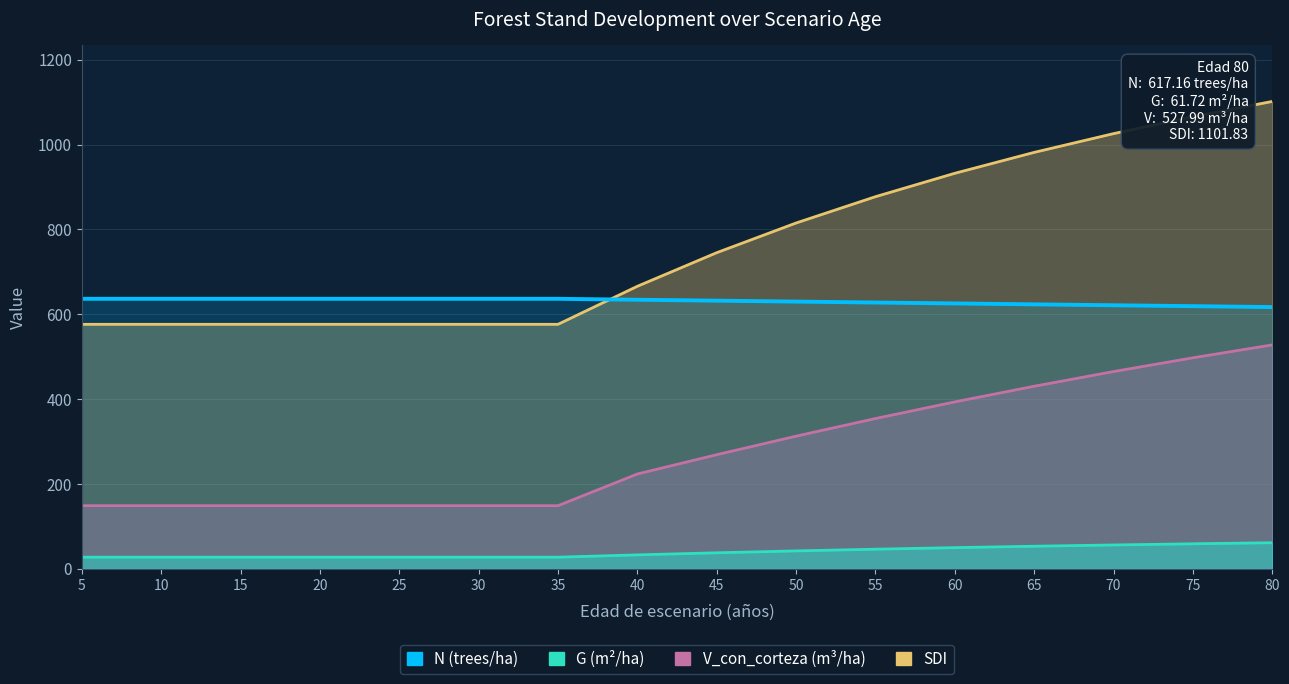

Does the chart display data point markers on the line(s)?

No